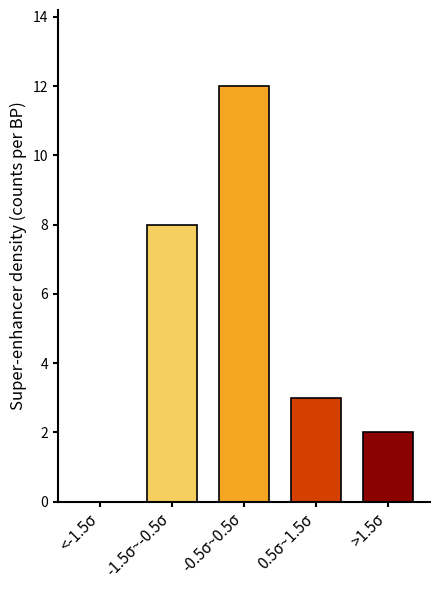

Reading left to right, what are all the values shown in this chart?

<-1.5σ=0	-1.5σ~-0.5σ=8	-0.5σ~0.5σ=12	0.5σ~1.5σ=3	>1.5σ=2